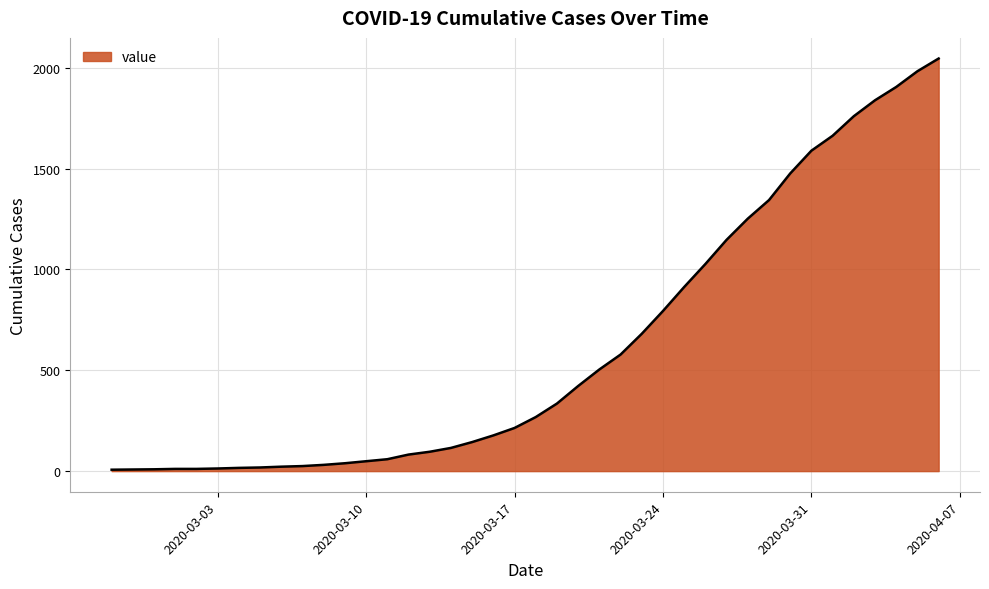

What is the difference between the maximum and minimum values?

2039